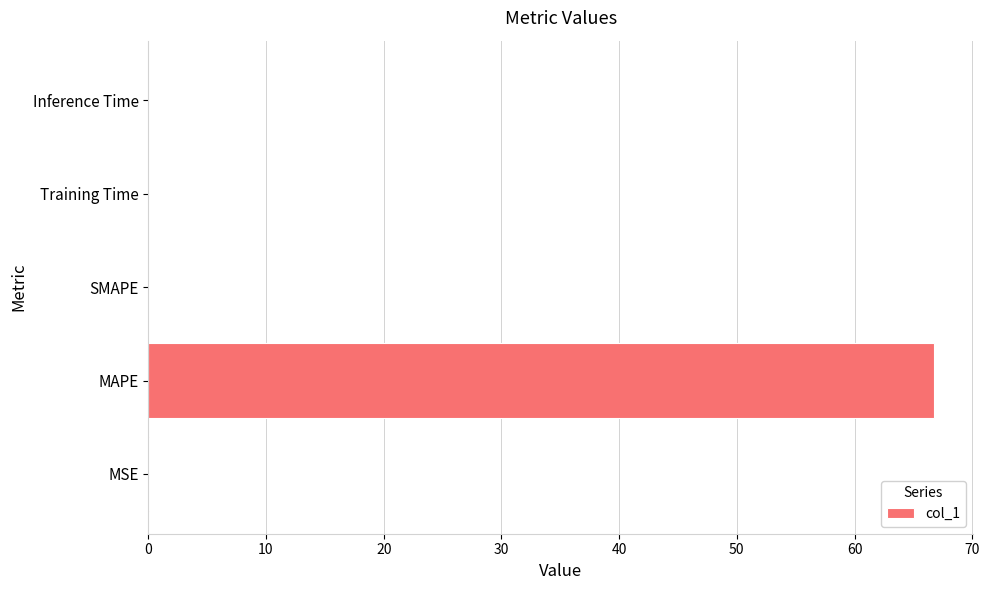

The value at SMAPE is 0.0. True or false?

True